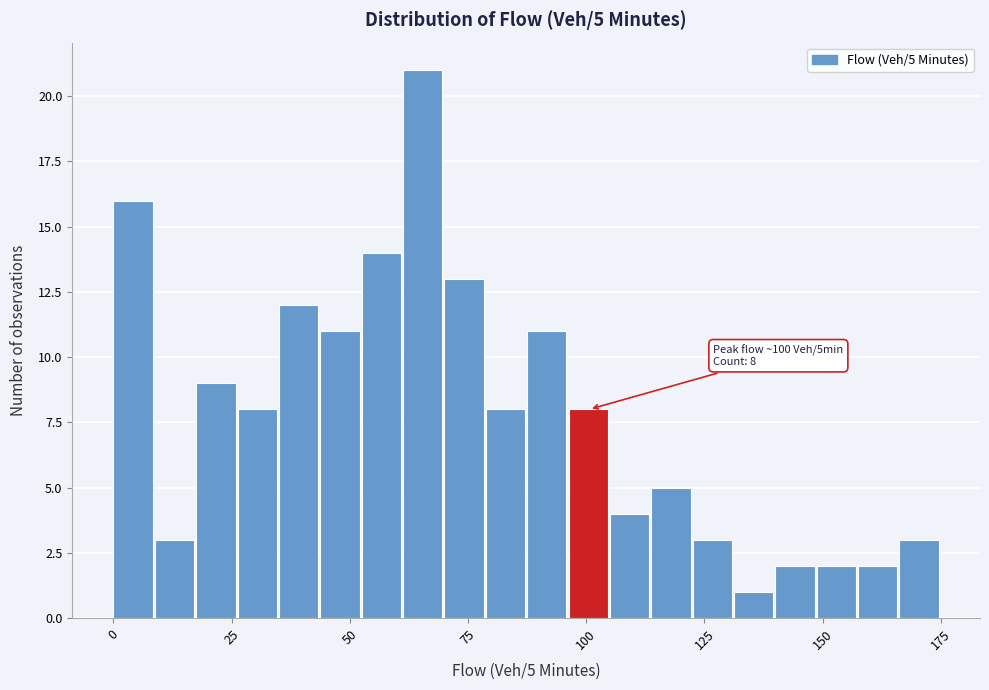

Around what value on the x-axis is the tallest bar? Give the approximate position of its centre, as read against the axis.

65